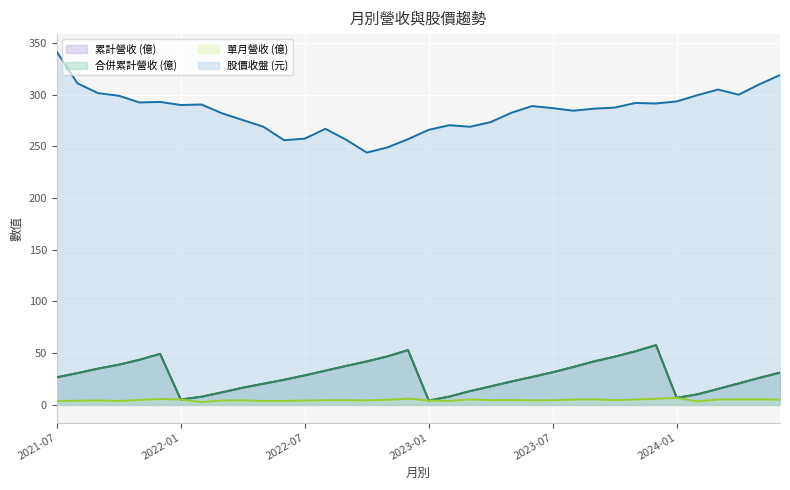

Which category has the highest value across all series?

2021-07